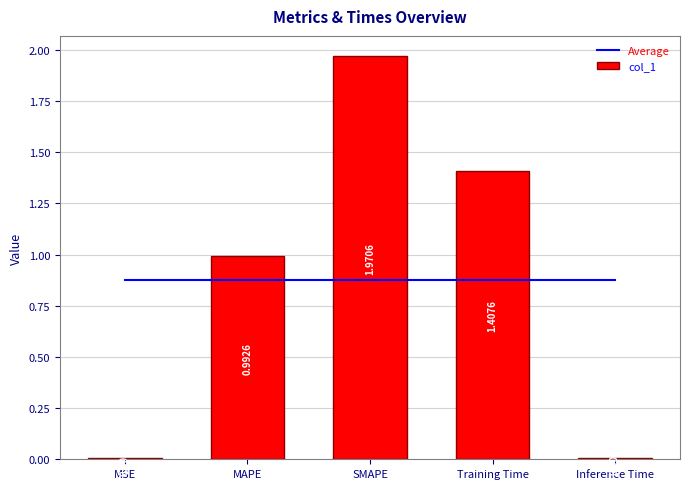

Which label corresponds to the largest value in the chart?

SMAPE